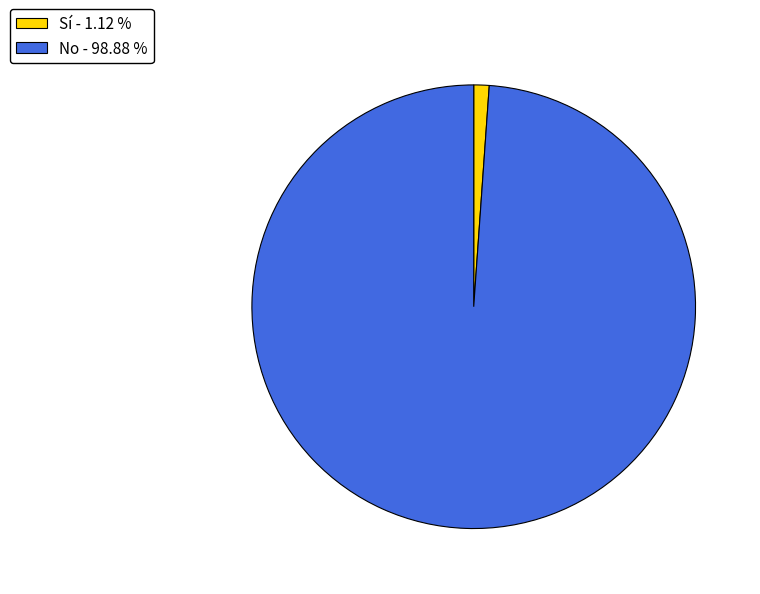

True or false: No accounts for 99% of the total.

True